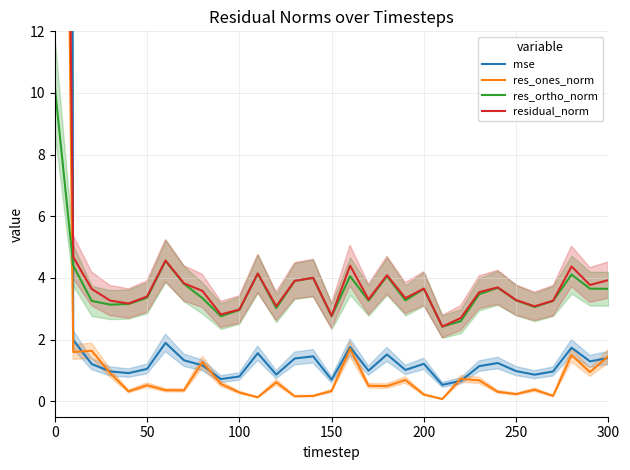

Which series has the largest range (max minus min)?

mse